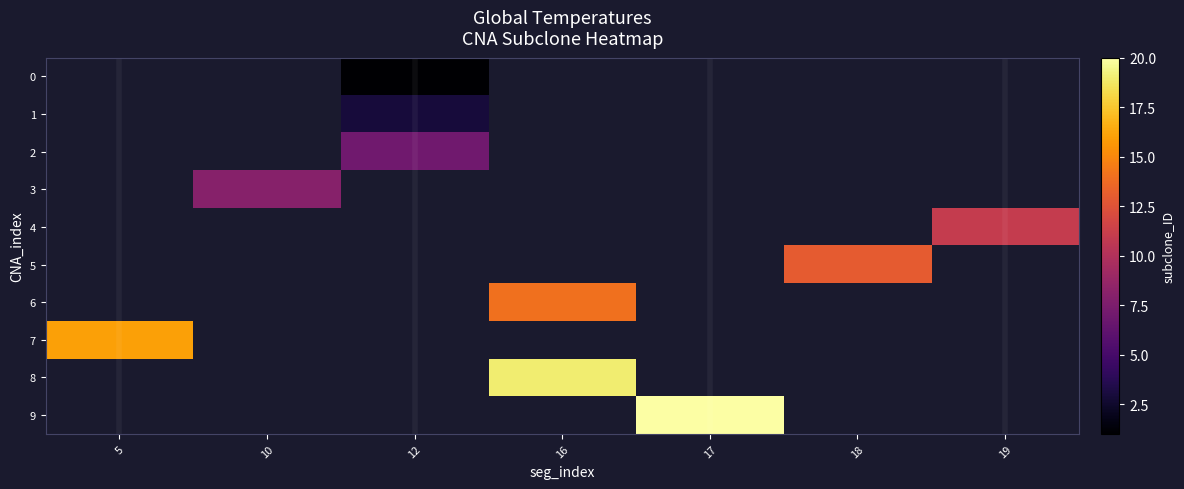

Is it true that row_3 equals 8.0 at 10?

True